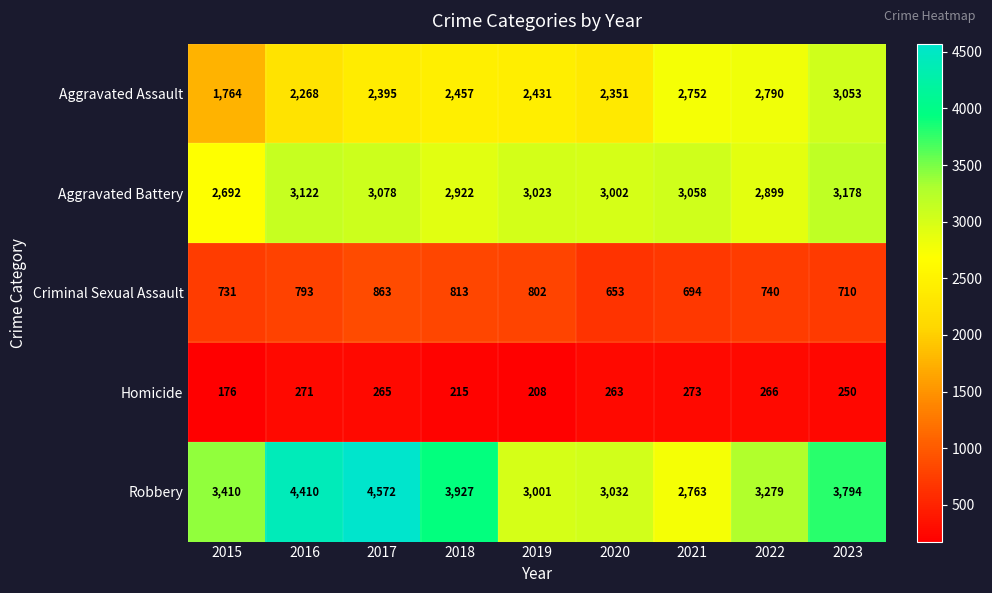

The Homicide series shows 273 at 2021. True or false?

True